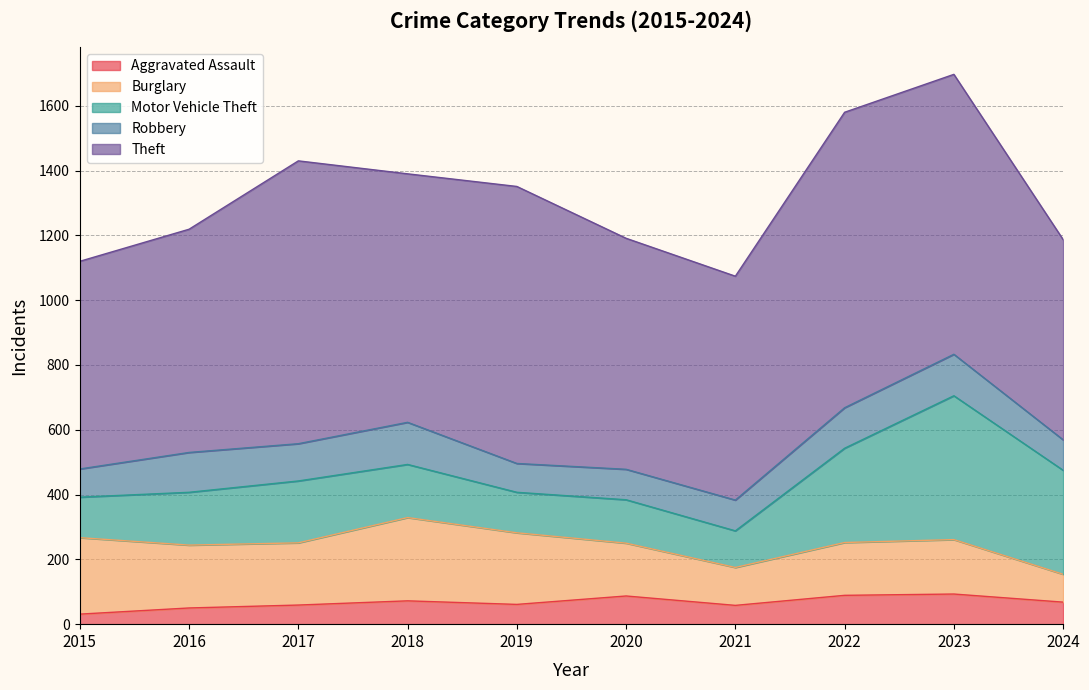

True or false: Theft and Burglary cross at least once.

False